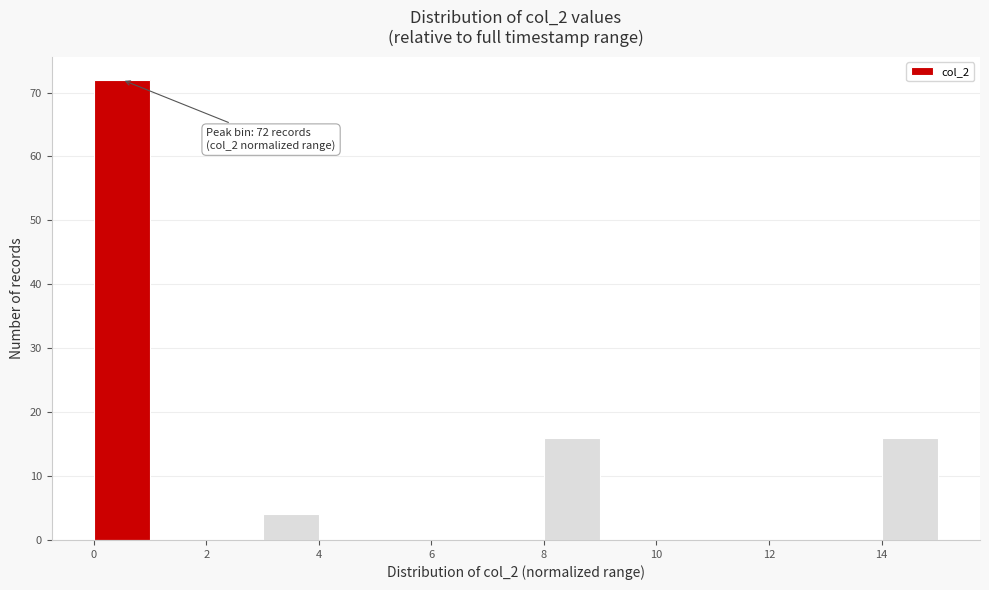

Over which range of the x-axis is the bar tallest?

0 to 1